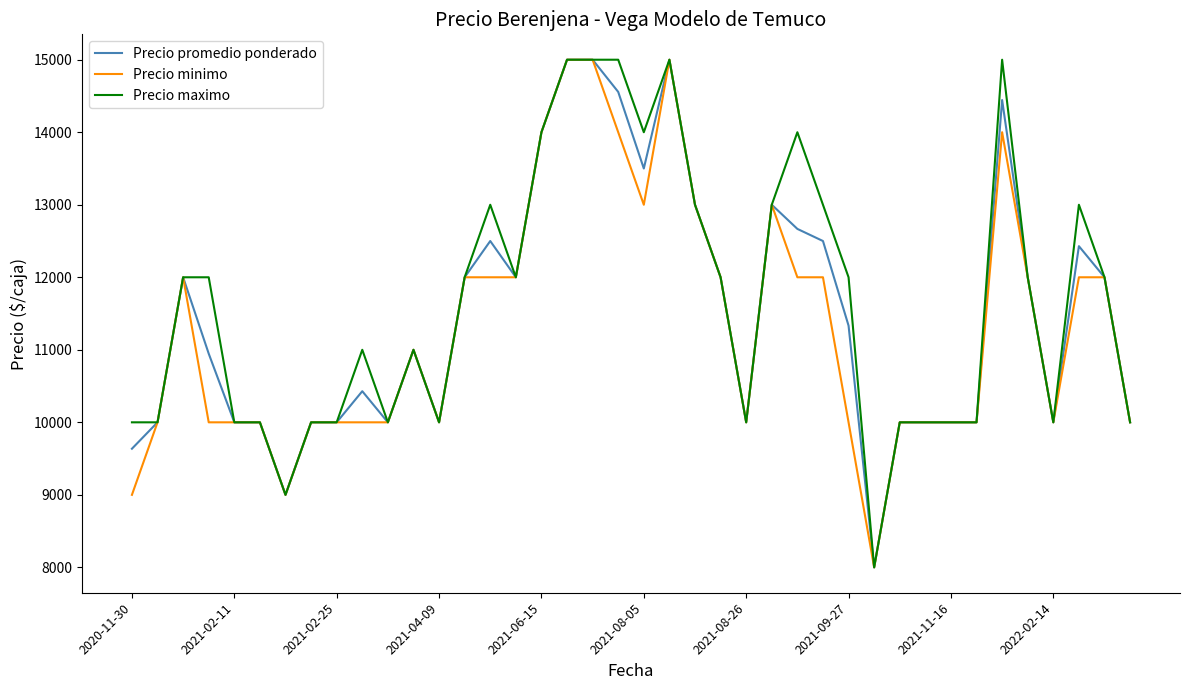

What is the maximum value for Precio maximo?

15000